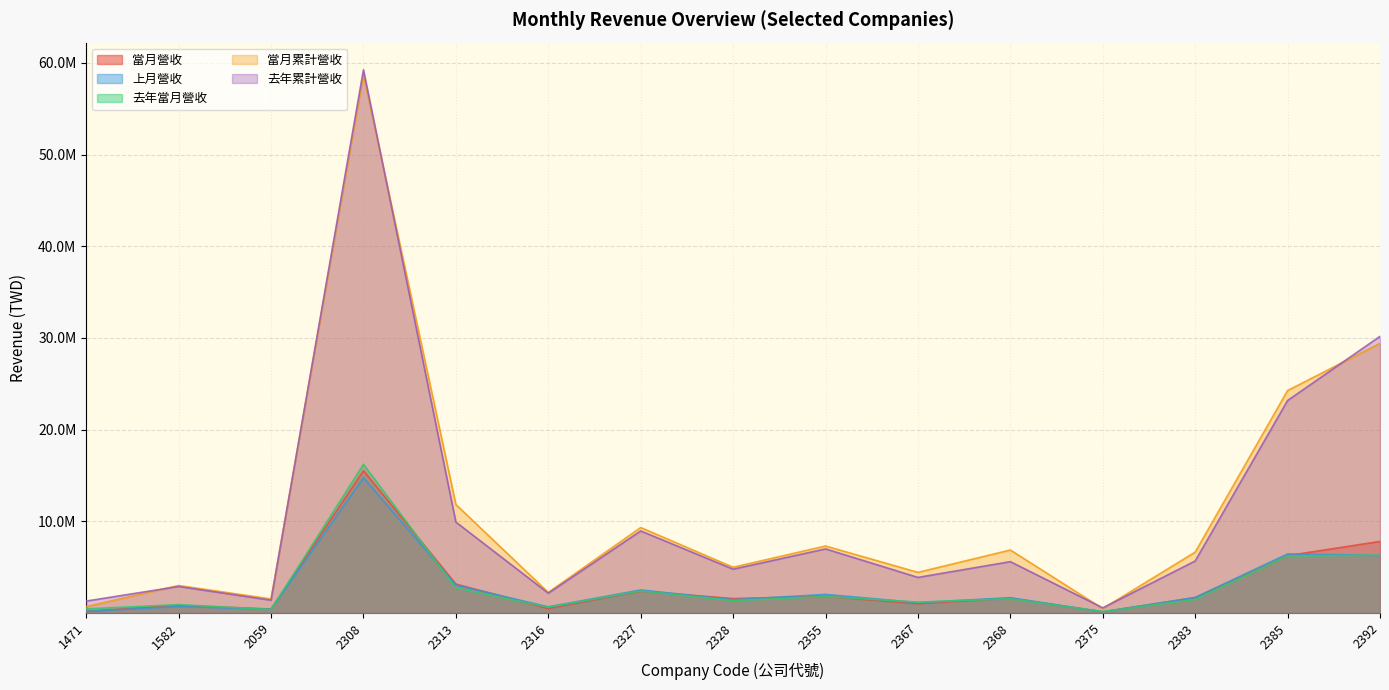

Rank the series by their maximum value, from highest to lowest.

去年累計營收, 當月累計營收, 去年當月營收, 當月營收, 上月營收